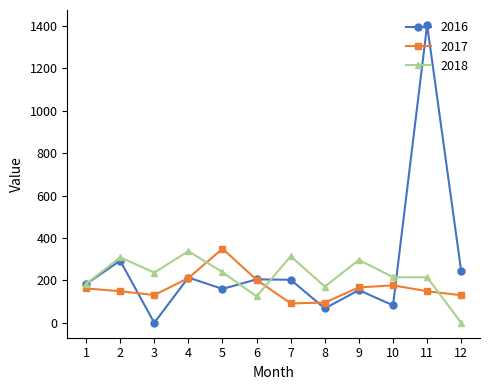

What is the difference between the highest and lowest values at 10?

132.7